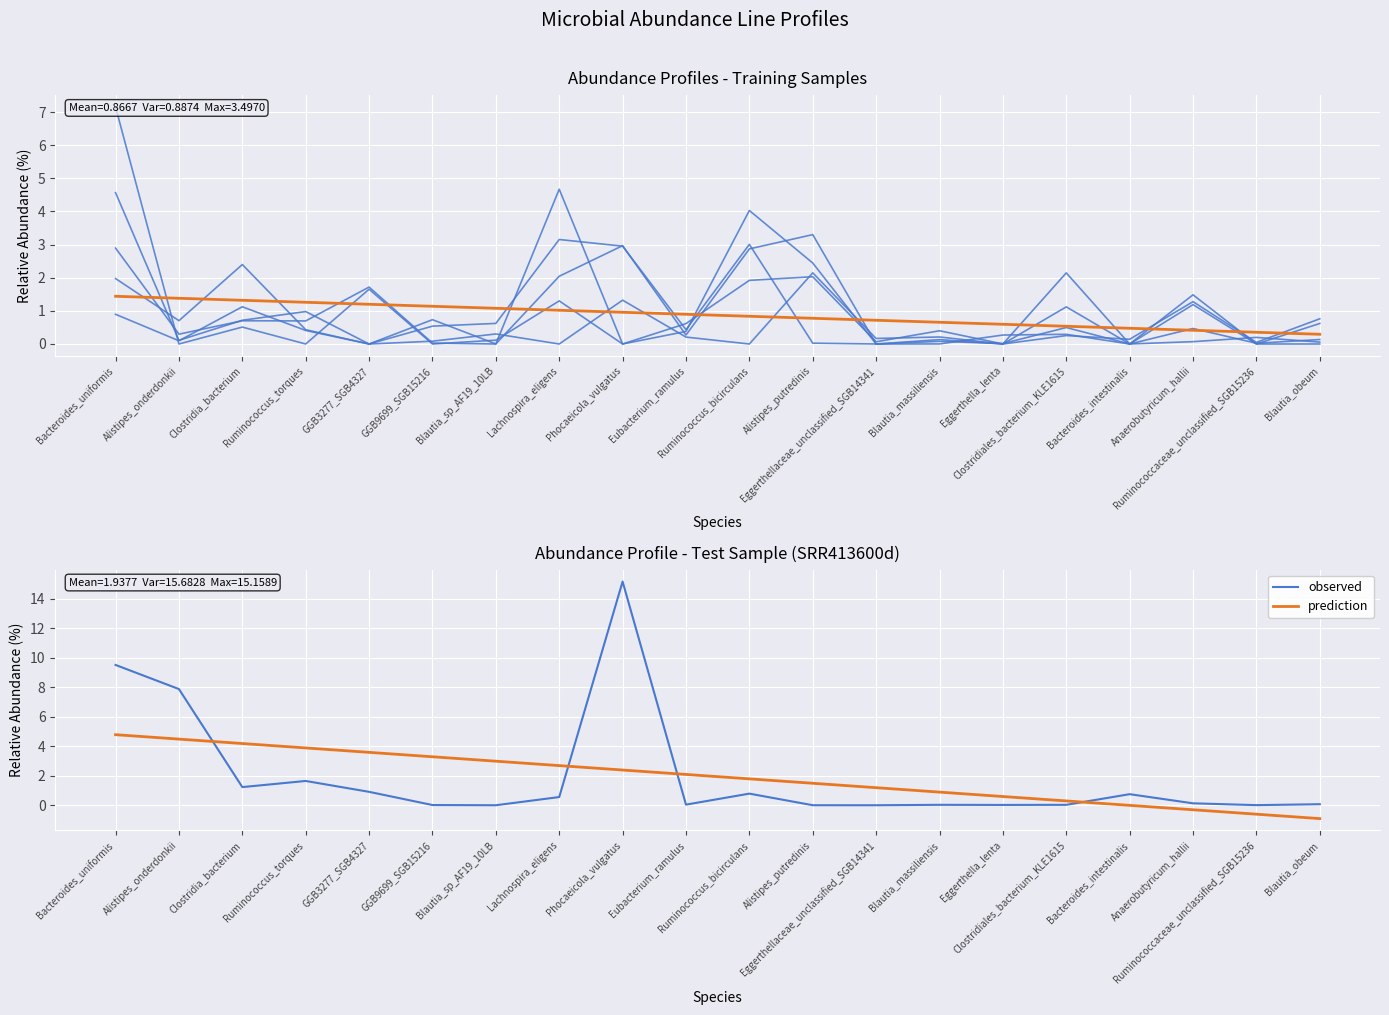

What is the sum of all prediction values?

38.8